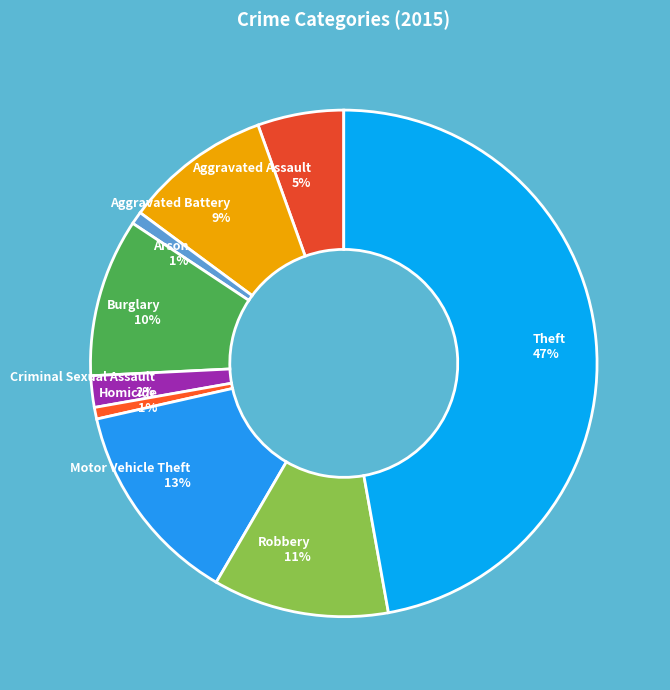

Combined, do Theft and Homicide account for over 50%?

No